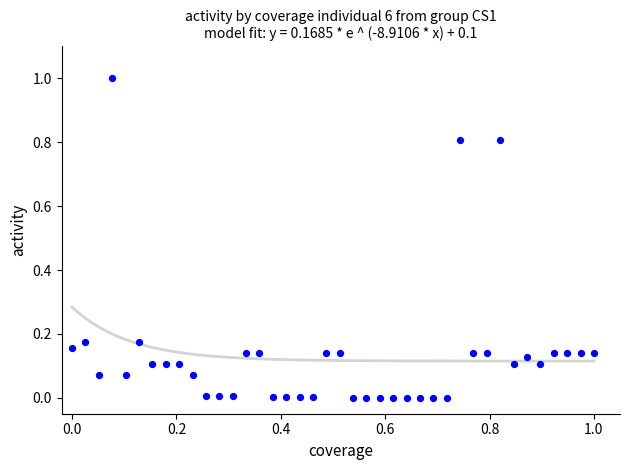

What is the range of X values (max minus min)?

1.0